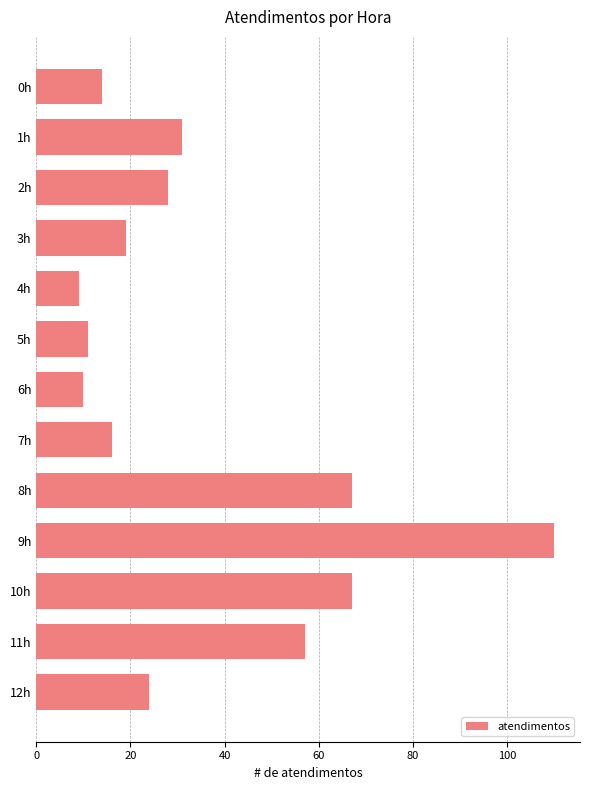

What is the average value?

36